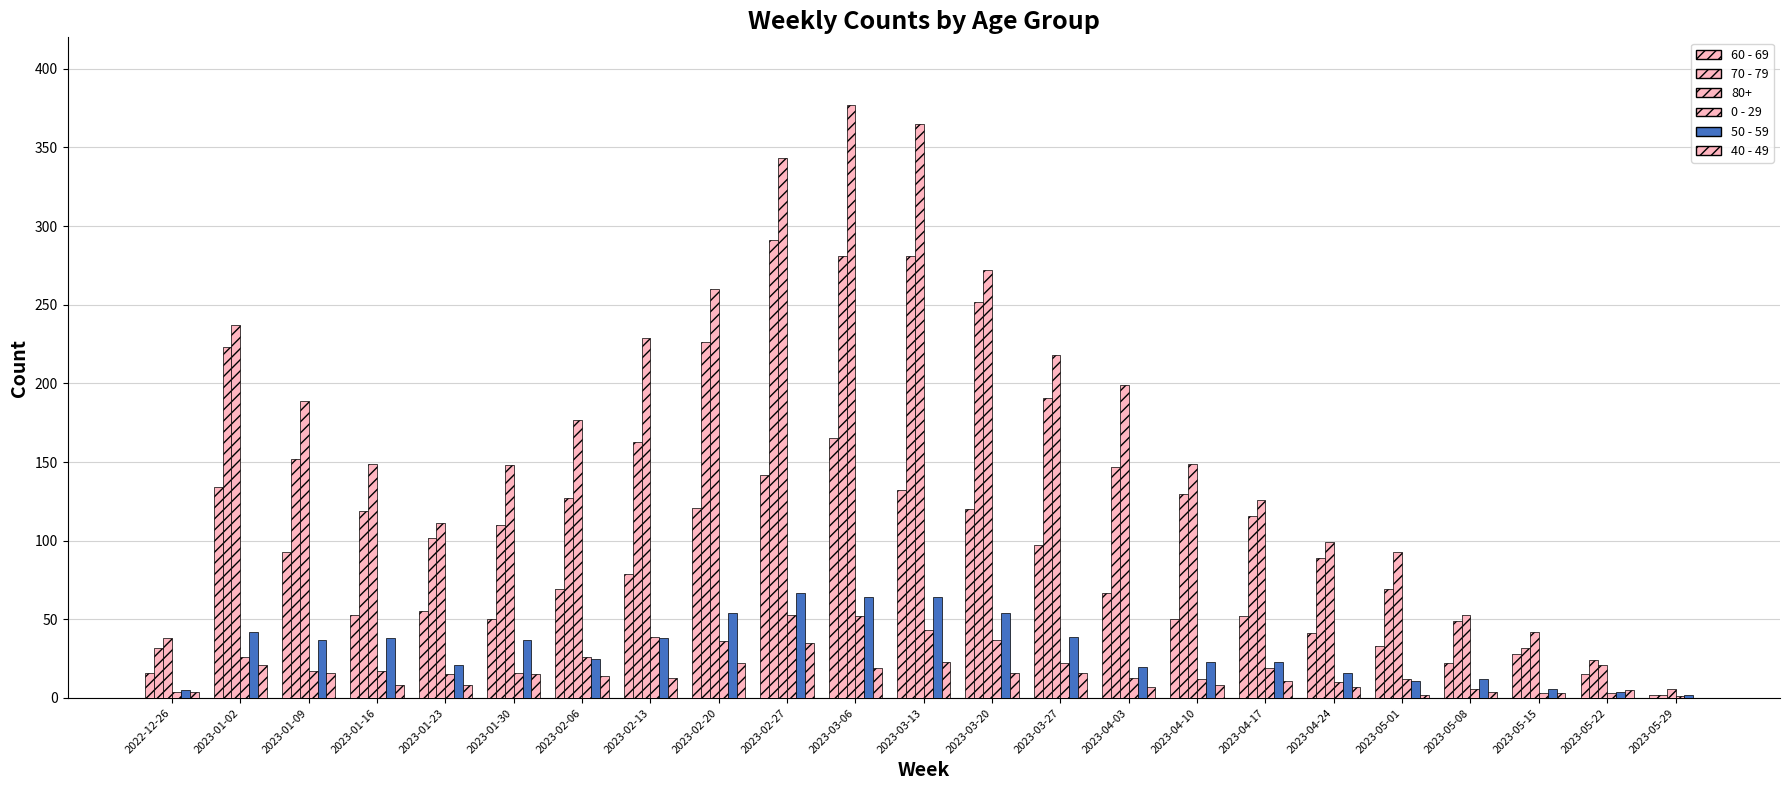

What is the sum of all 50 - 59 values?

702